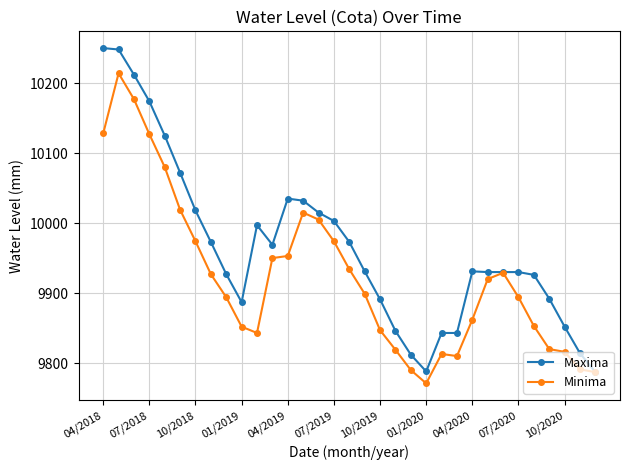

Which series has the largest total across all categories?

Maxima